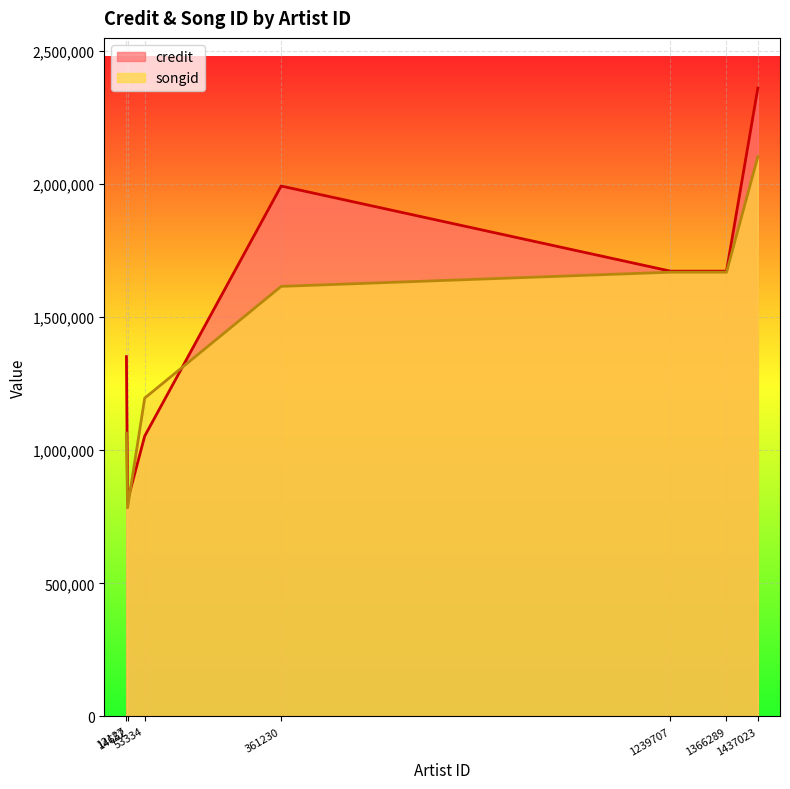

List the series in order of their overall mean, lowest first.

songid, credit